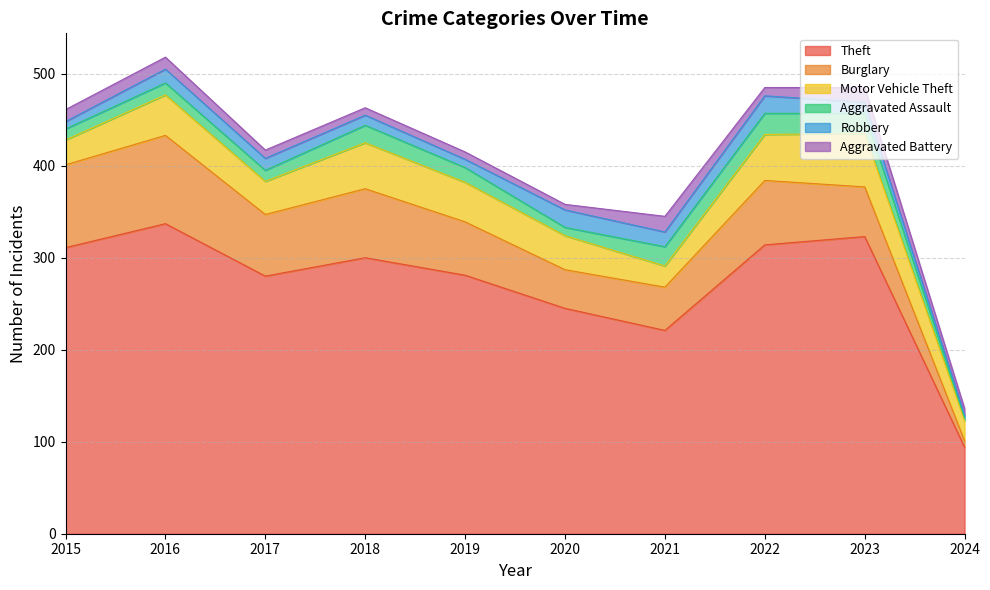

True or false: Motor Vehicle Theft has more than 0 points higher than both neighbors.

True